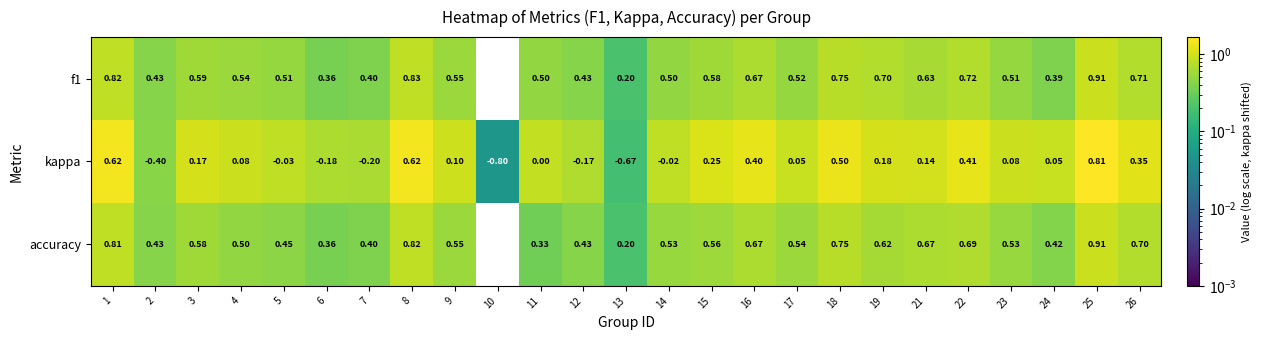

Which series has the widest spread of values?

kappa